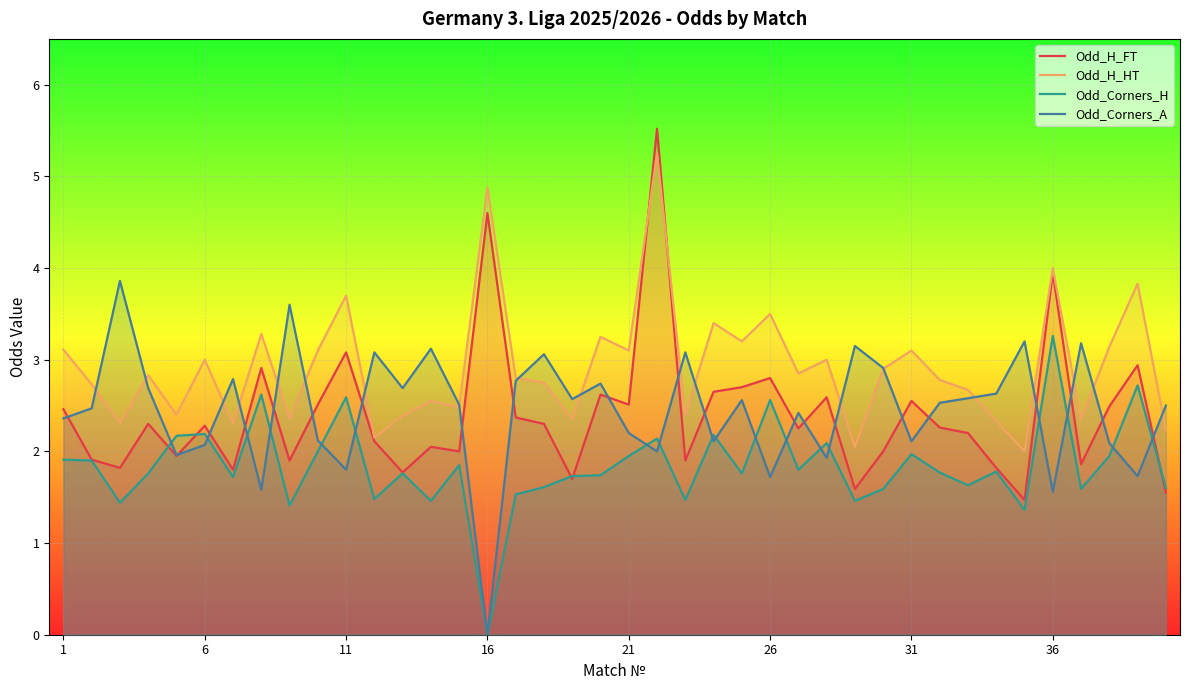

How many times do Odd_H_FT and Odd_H_HT cross each other?

2